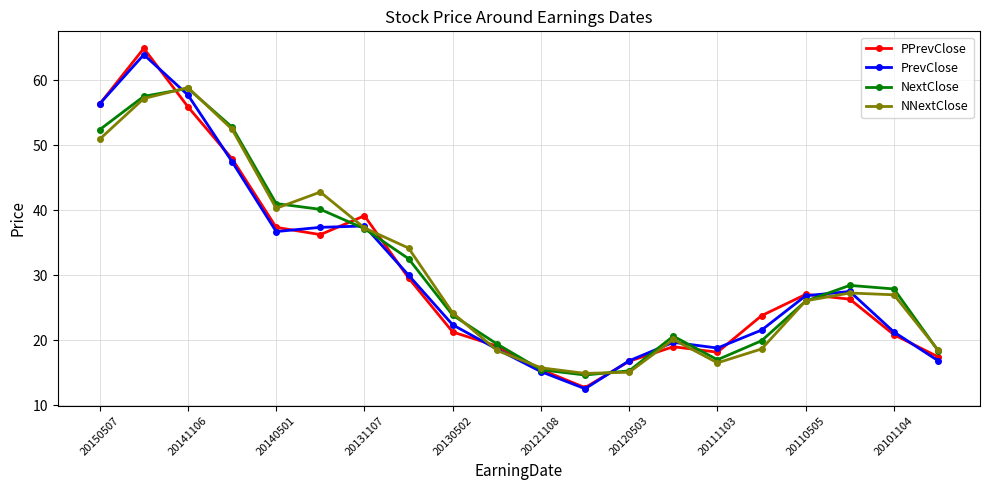

What is the sum of all NextClose values?

618.9